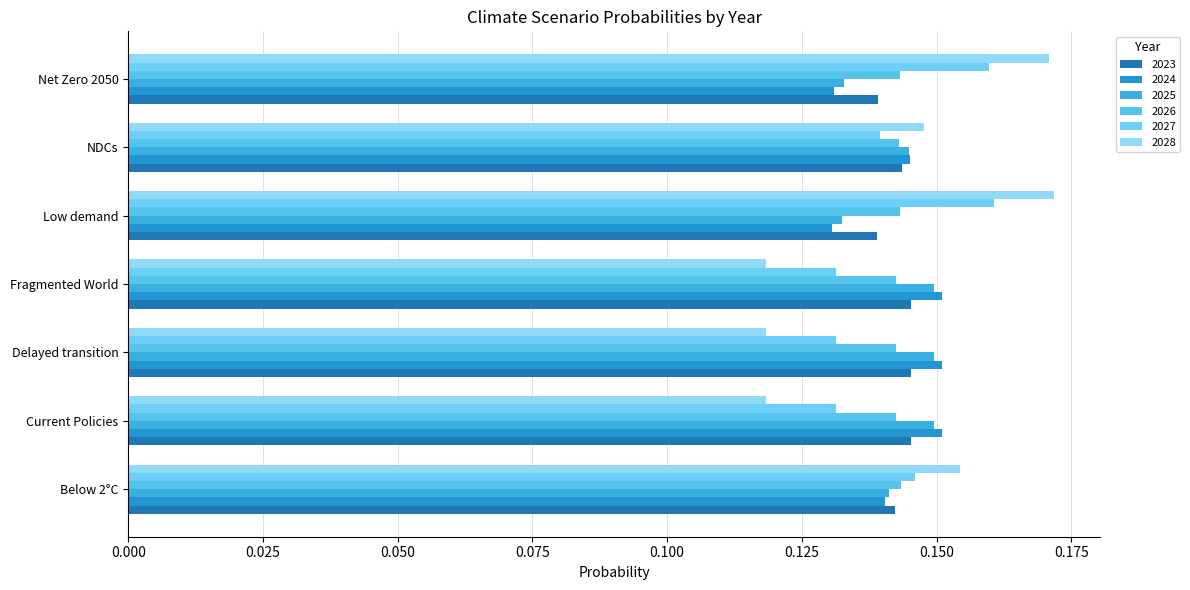

What is the label of the 6th bar from the right?

Current Policies